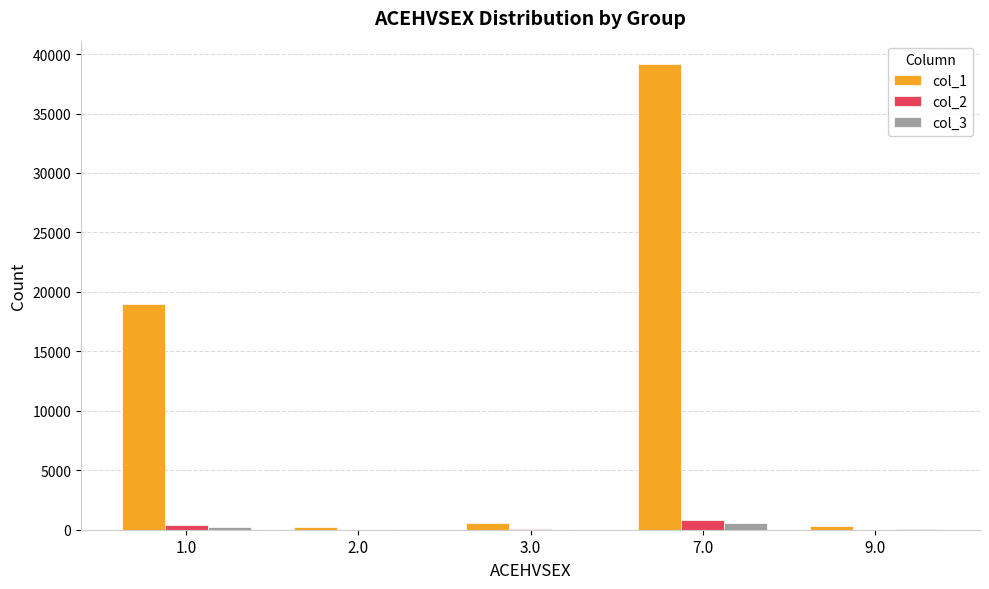

What is the average value of the col_3 series?

170